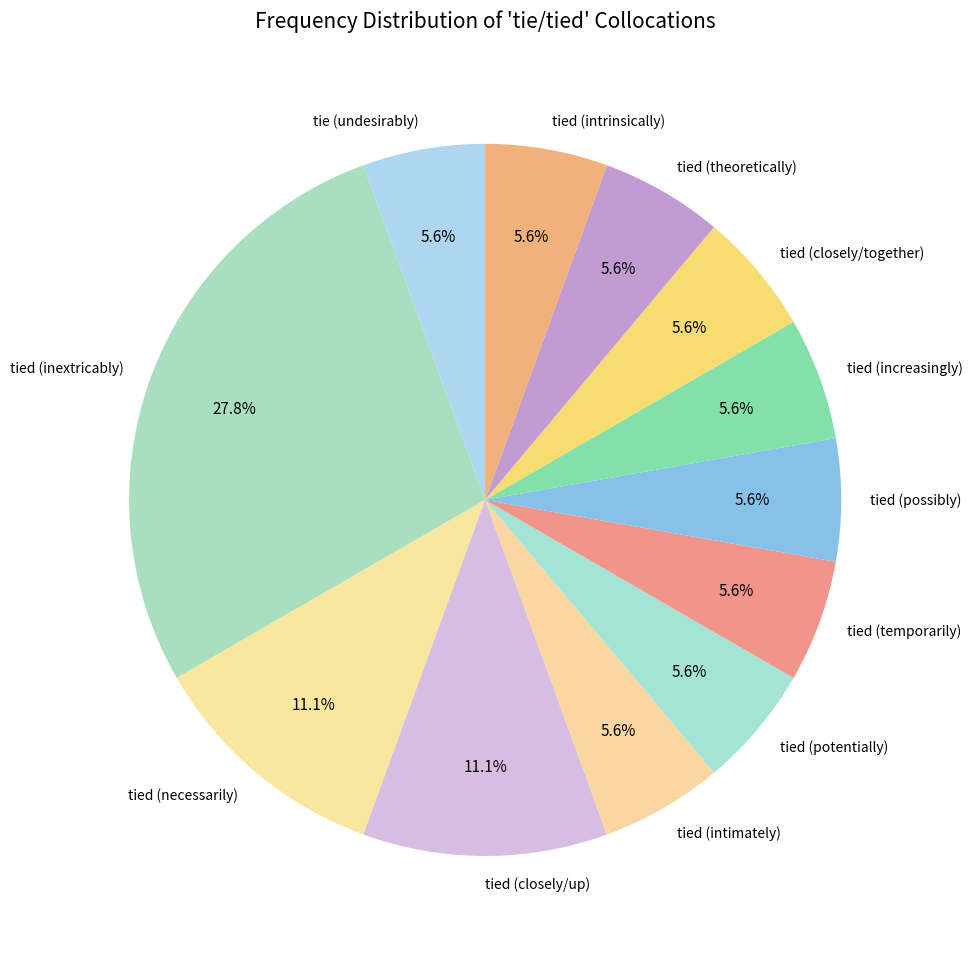

How many slices are in this pie chart?

12